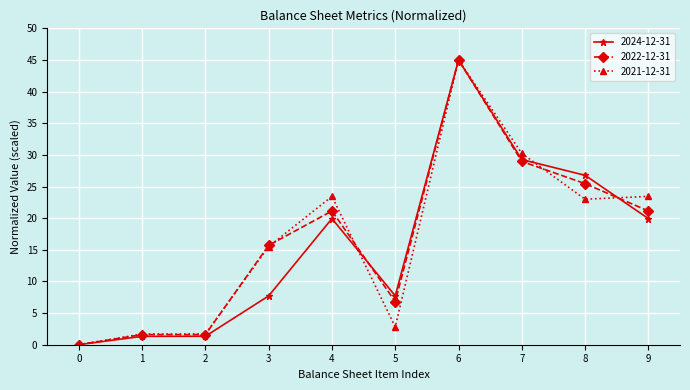

What is the greatest value displayed?

45.0